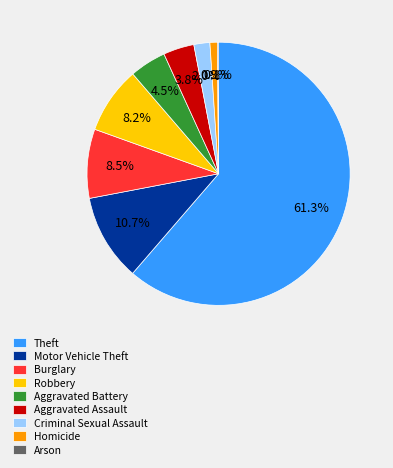

What is the ratio of the value at Motor Vehicle Theft to the value at Aggravated Battery?

2.4